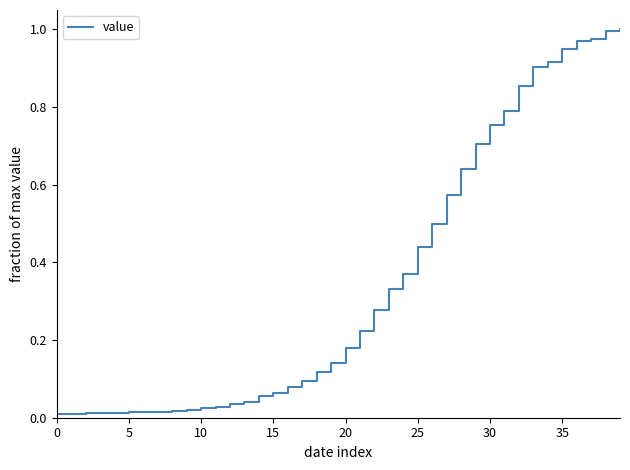

The value at 35 is 1.5. True or false?

False